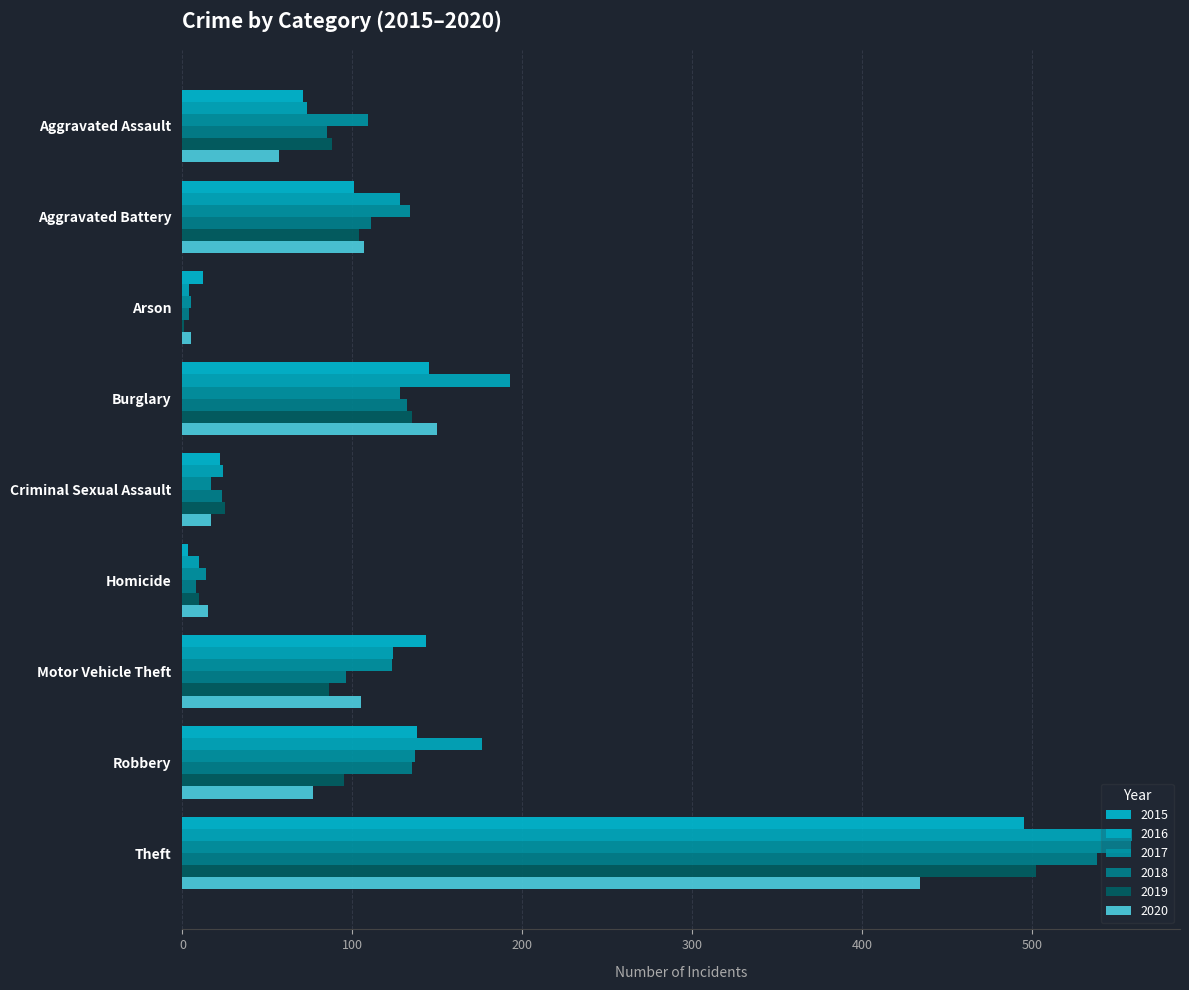

What are all the series names shown in the legend?

2015, 2016, 2017, 2018, 2019, 2020